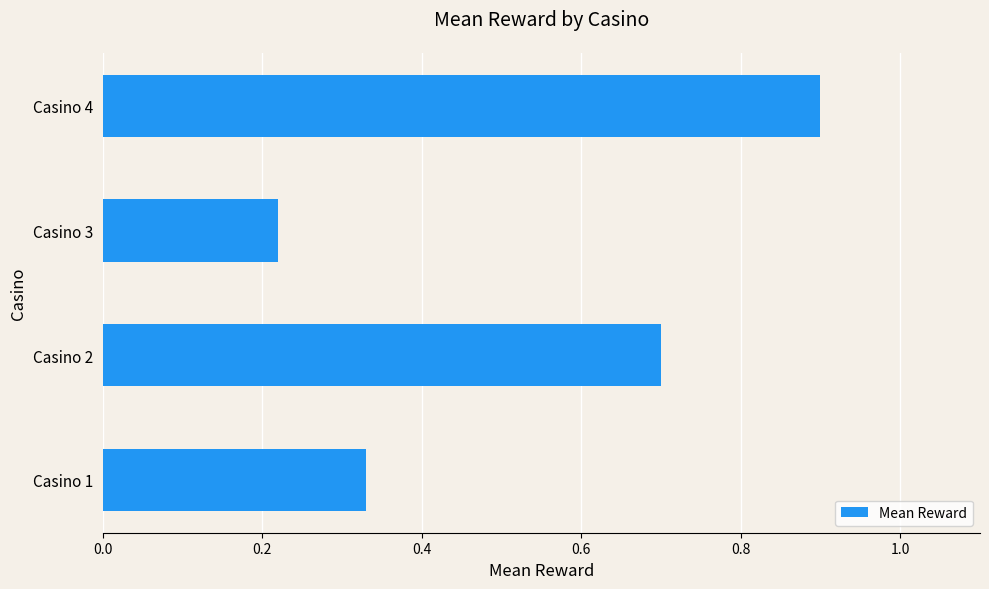

How many bars are there in total?

4